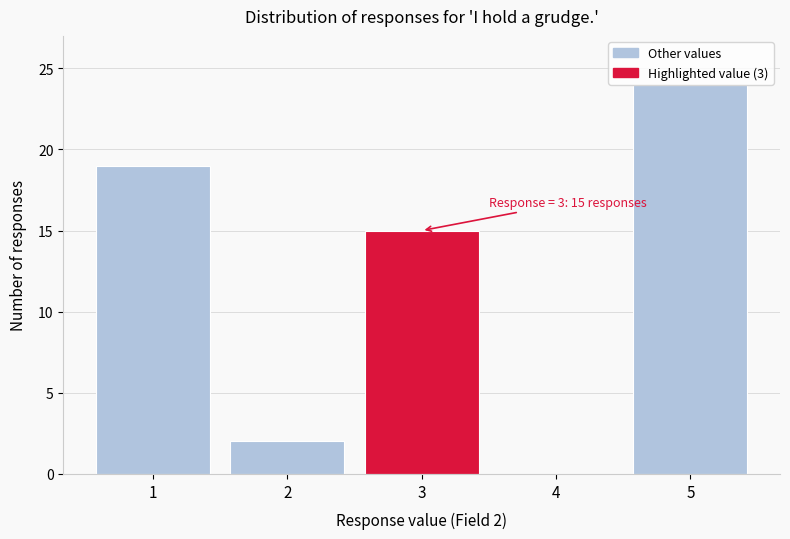

The value at 1 is 11. True or false?

False